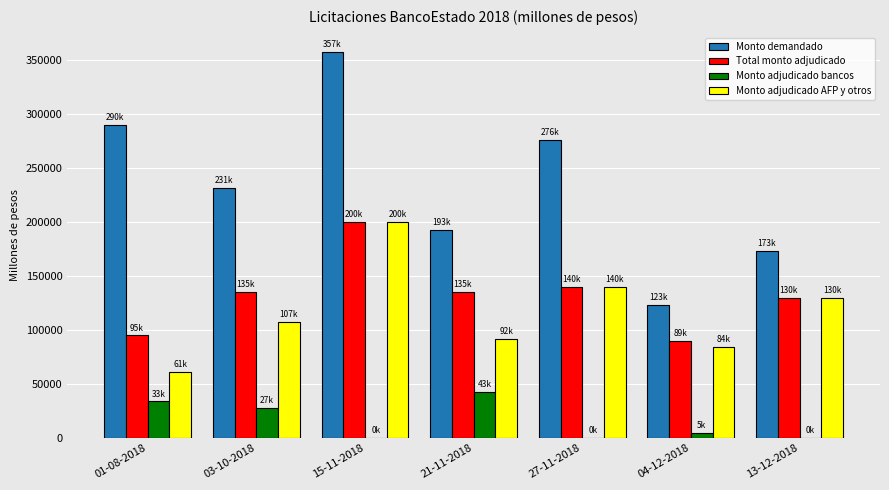

Are the bars grouped side by side (vs. stacked)?

Yes